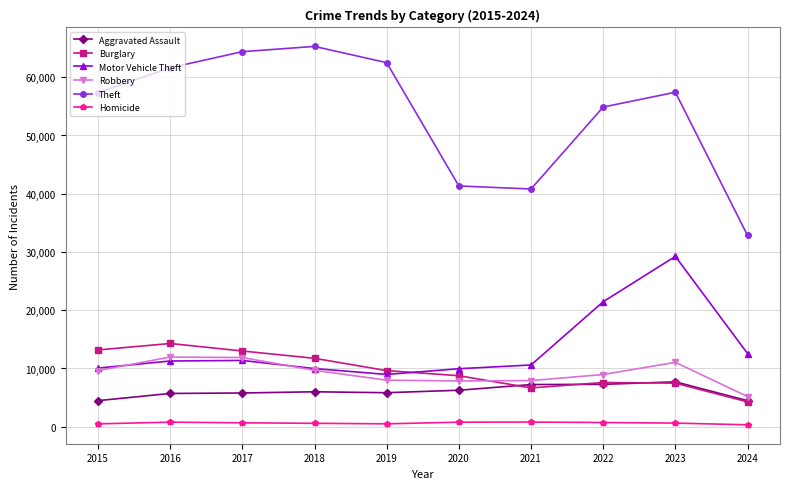

What value does the Homicide series have at 2020, to the nearest 50?

800